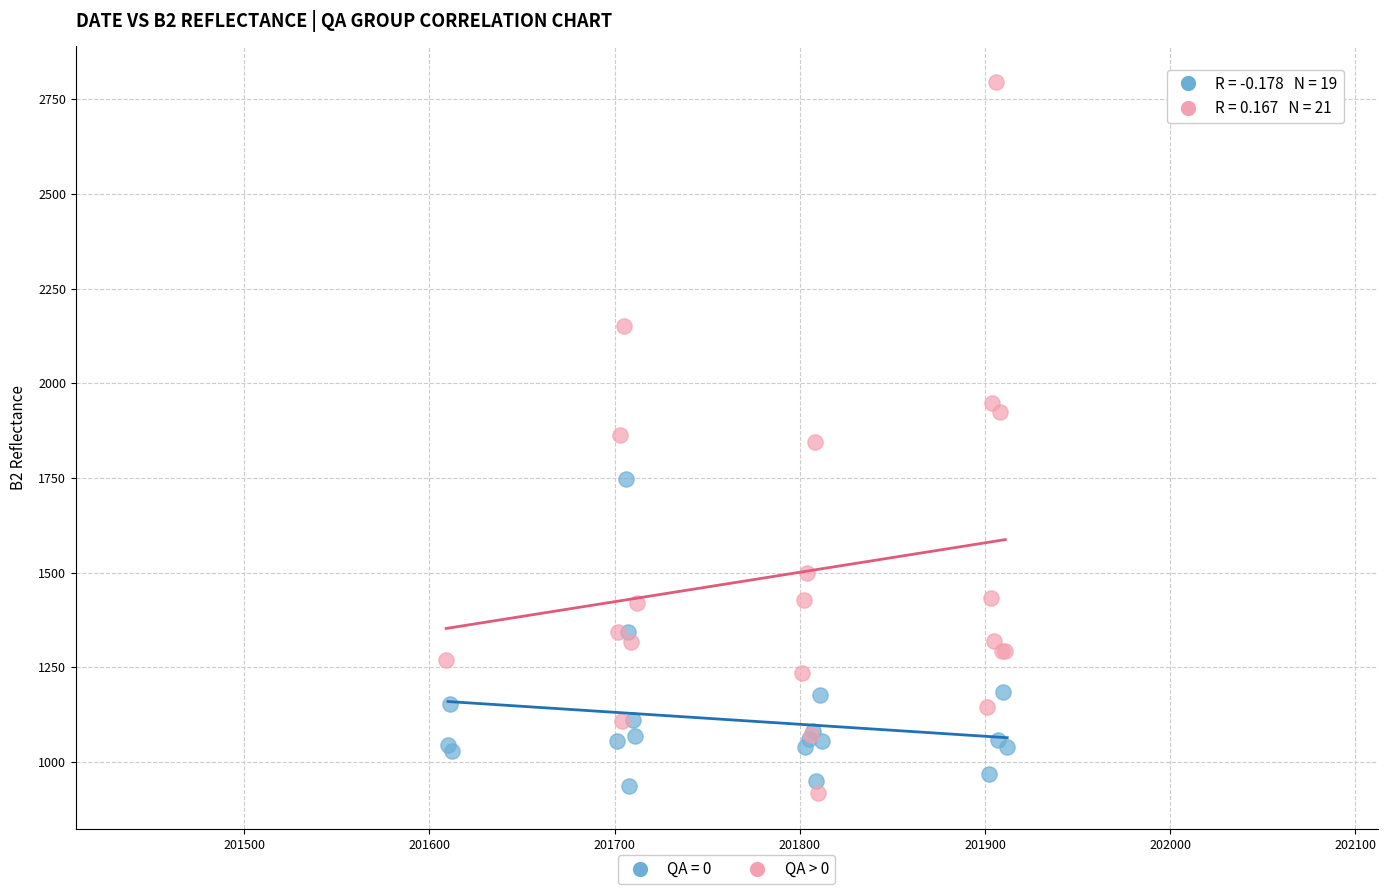

Which series has the widest spread of Y values?

QA > 0